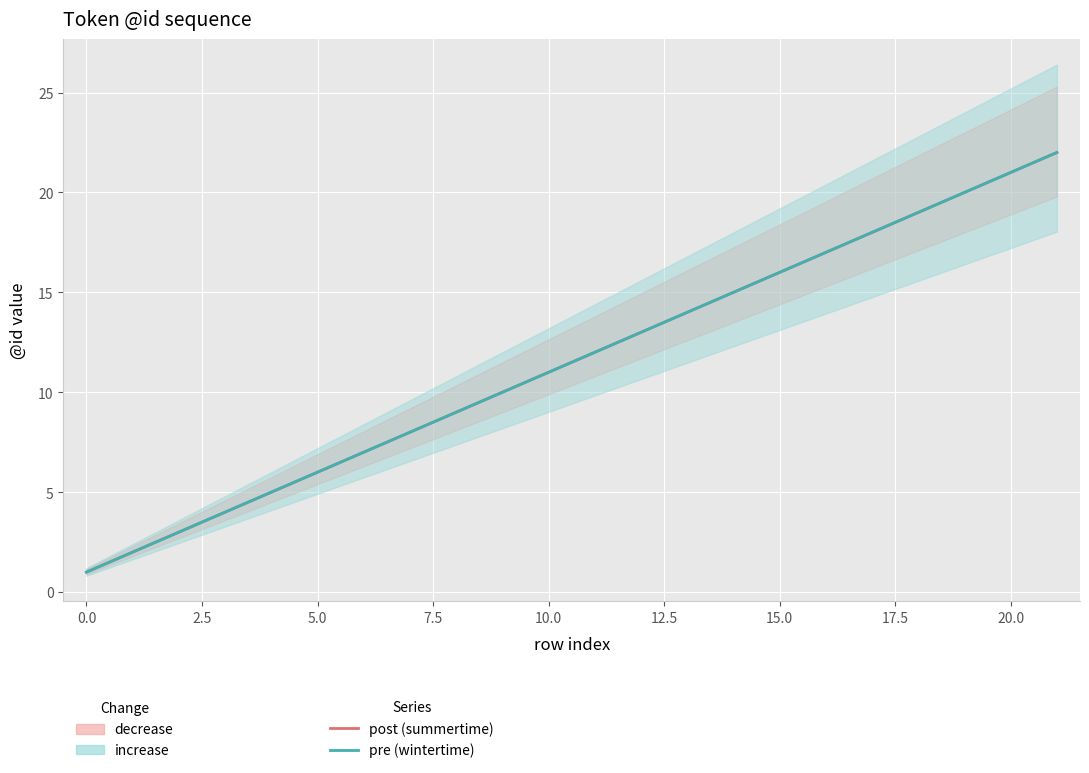

Is the value of post (summertime) at 19 greater than the value of pre (wintertime) at 2.5?

Yes